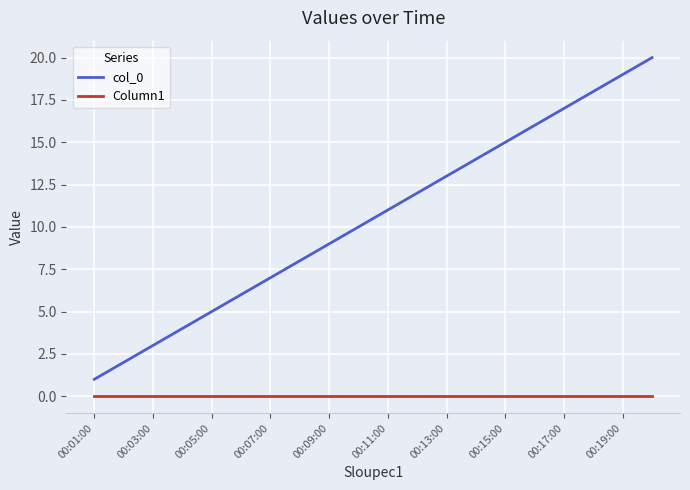

Reading left to right, list all the values displayed in this chart.

col_0: 1	2	3	4	5	6	7	8	9	10	11	12	13	14	15	16	17	18	19	20
Column1: 0	0	0	0	0	0	0	0	0	0	0	0	0	0	0	0	0	0	0	0